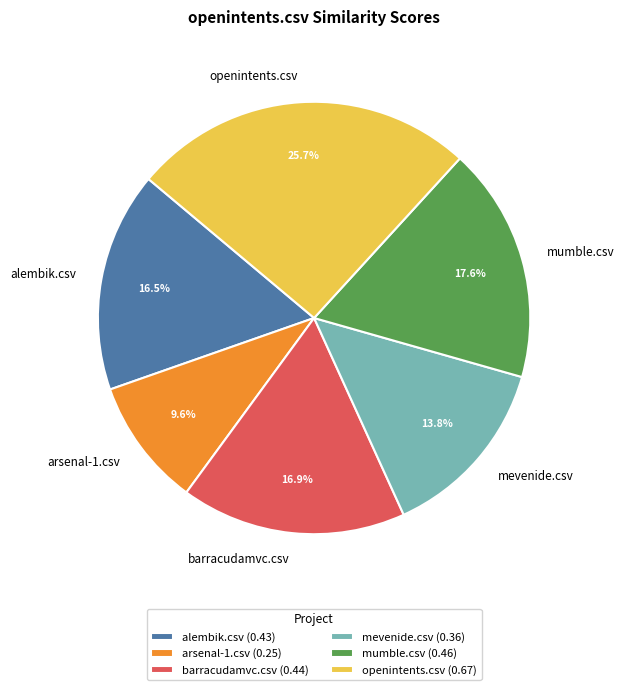

How many segments does this pie chart have?

6